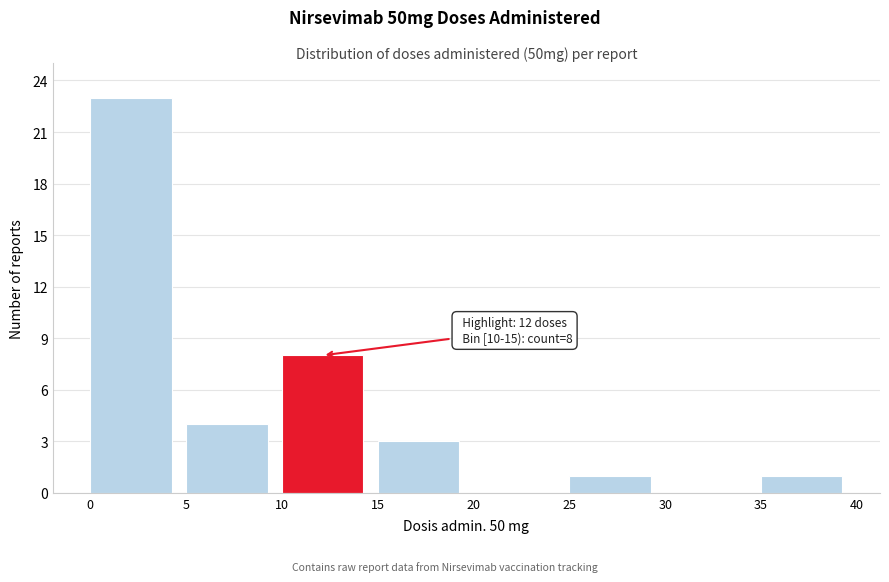

Which range on the x-axis has the tallest bar?

0 to 5